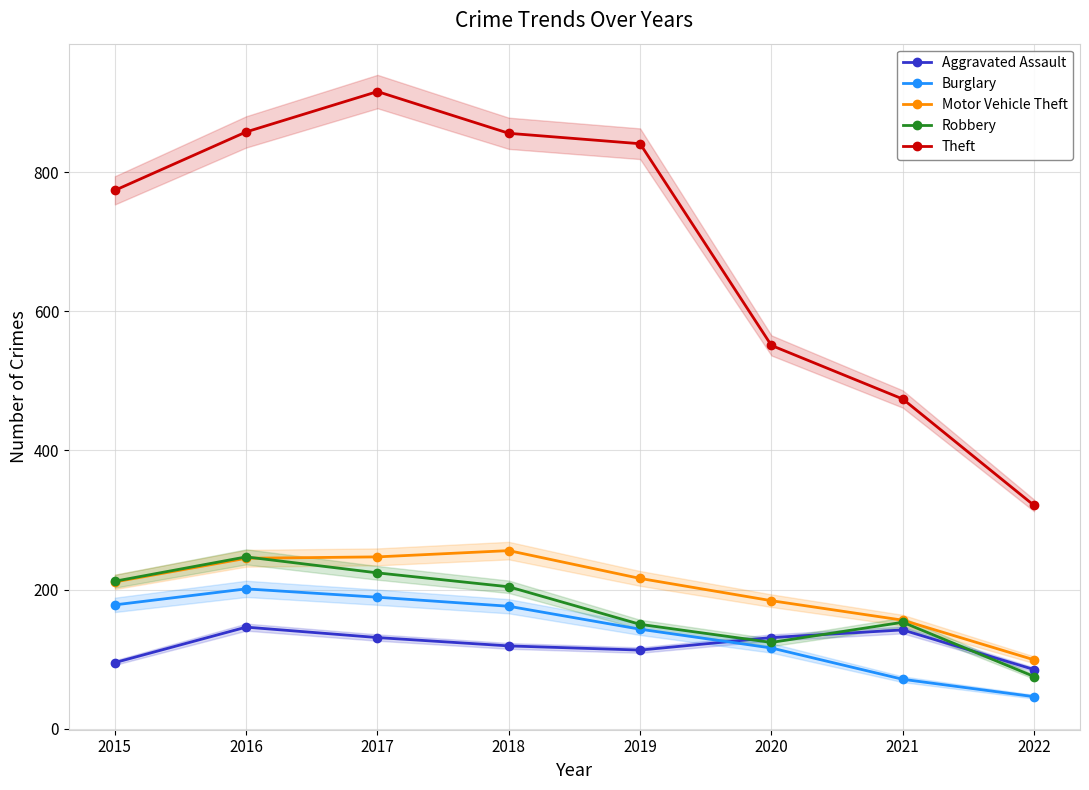

How many intersections are there between Robbery and Aggravated Assault?

3